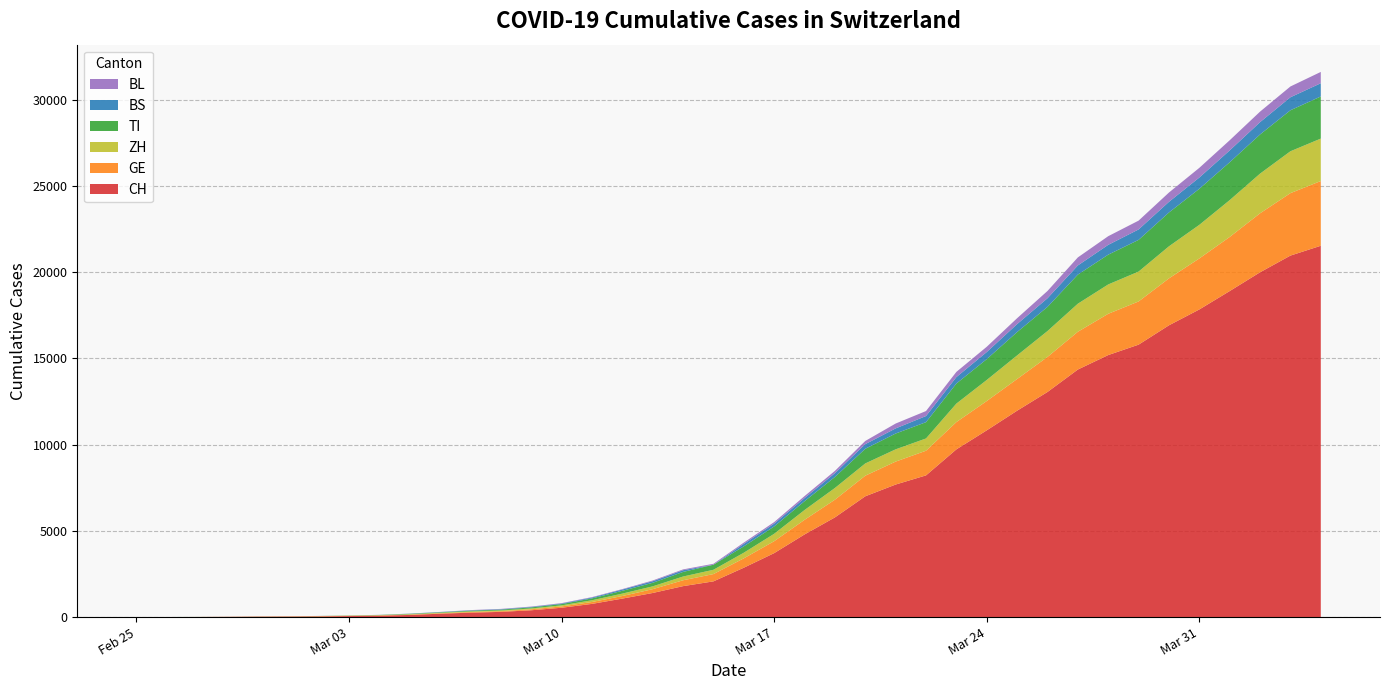

Reading left to right, extract all data points from this chart.

CH: 2020-02-25=0	2020-02-26=2	2020-02-27=6	2020-02-28=13	2020-02-29=23	2020-03-01=29	2020-03-02=40	2020-03-03=59	2020-03-04=83	2020-03-05=125	2020-03-06=197	2020-03-07=257	2020-03-08=303	2020-03-09=396	2020-03-10=542	2020-03-11=766	2020-03-12=1072	2020-03-13=1398	2020-03-14=1795	2020-03-15=2071	2020-03-16=2863	2020-03-17=3709	2020-03-18=4792	2020-03-19=5780	2020-03-20=7004	2020-03-21=7685	2020-03-22=8216	2020-03-23=9724	2020-03-24=10828	2020-03-25=11967	2020-03-26=13051	2020-03-27=14353	2020-03-28=15192	2020-03-29=15795	2020-03-30=16917	2020-03-31=17836	2020-04-01=18902	2020-04-02=19991	2020-04-03=20959	2020-04-04=21529
GE: 2020-02-25=0	2020-02-26=1	2020-02-27=1	2020-02-28=4	2020-02-29=8	2020-03-01=9	2020-03-02=10	2020-03-03=13	2020-03-04=14	2020-03-05=17	2020-03-06=25	2020-03-07=38	2020-03-08=40	2020-03-09=56	2020-03-10=76	2020-03-11=109	2020-03-12=150	2020-03-13=222	2020-03-14=340	2020-03-15=423	2020-03-16=544	2020-03-17=692	2020-03-18=848	2020-03-19=1027	2020-03-20=1194	2020-03-21=1331	2020-03-22=1430	2020-03-23=1582	2020-03-24=1699	2020-03-25=1837	2020-03-26=2033	2020-03-27=2190	2020-03-28=2393	2020-03-29=2505	2020-03-30=2721	2020-03-31=2958	2020-04-01=3137	2020-04-02=3420	2020-04-03=3621	2020-04-04=3753
ZH: 2020-02-25=0	2020-02-26=0	2020-02-27=2	2020-02-28=2	2020-02-29=6	2020-03-01=7	2020-03-02=10	2020-03-03=13	2020-03-04=15	2020-03-05=23	2020-03-06=29	2020-03-07=34	2020-03-08=40	2020-03-09=49	2020-03-10=62	2020-03-11=101	2020-03-12=140	2020-03-13=163	2020-03-14=218	2020-03-15=250	2020-03-16=326	2020-03-17=429	2020-03-18=568	2020-03-19=679	2020-03-20=711	2020-03-21=711	2020-03-22=711	2020-03-23=1073	2020-03-24=1221	2020-03-25=1368	2020-03-26=1500	2020-03-27=1627	2020-03-28=1701	2020-03-29=1733	2020-03-30=1859	2020-03-31=1947	2020-04-01=2136	2020-04-02=2300	2020-04-03=2428	2020-04-04=2461
TI: 2020-02-25=0	2020-02-26=1	2020-02-27=1	2020-02-28=1	2020-02-29=2	2020-03-01=2	2020-03-02=4	2020-03-03=8	2020-03-04=13	2020-03-05=25	2020-03-06=28	2020-03-07=41	2020-03-08=49	2020-03-09=61	2020-03-10=75	2020-03-11=108	2020-03-12=163	2020-03-13=206	2020-03-14=265	2020-03-15=293	2020-03-16=368	2020-03-17=426	2020-03-18=511	2020-03-19=638	2020-03-20=849	2020-03-21=916	2020-03-22=945	2020-03-23=1162	2020-03-24=1209	2020-03-25=1354	2020-03-26=1401	2020-03-27=1688	2020-03-28=1727	2020-03-29=1837	2020-03-30=1962	2020-03-31=2091	2020-04-01=2195	2020-04-02=2271	2020-04-03=2377	2020-04-04=2442
BS: 2020-02-25=0	2020-02-26=0	2020-02-27=1	2020-02-28=1	2020-02-29=1	2020-03-01=1	2020-03-02=1	2020-03-03=3	2020-03-04=3	2020-03-05=8	2020-03-06=15	2020-03-07=21	2020-03-08=24	2020-03-09=28	2020-03-10=33	2020-03-11=49	2020-03-12=73	2020-03-13=92	2020-03-14=100	2020-03-15=0	2020-03-16=143	2020-03-17=164	2020-03-18=181	2020-03-19=220	2020-03-20=270	2020-03-21=297	2020-03-22=356	2020-03-23=374	2020-03-24=410	2020-03-25=462	2020-03-26=501	2020-03-27=530	2020-03-28=569	2020-03-29=605	2020-03-30=617	2020-03-31=653	2020-04-01=687	2020-04-02=714	2020-04-03=754	2020-04-04=767
BL: 2020-02-25=0	2020-02-26=0	2020-02-27=0	2020-02-28=1	2020-02-29=2	2020-03-01=2	2020-03-02=2	2020-03-03=2	2020-03-04=2	2020-03-05=6	2020-03-06=6	2020-03-07=15	2020-03-08=19	2020-03-09=20	2020-03-10=22	2020-03-11=26	2020-03-12=26	2020-03-13=42	2020-03-14=47	2020-03-15=54	2020-03-16=76	2020-03-17=89	2020-03-18=116	2020-03-19=134	2020-03-20=184	2020-03-21=282	2020-03-22=289	2020-03-23=302	2020-03-24=306	2020-03-25=341	2020-03-26=422	2020-03-27=466	2020-03-28=502	2020-03-29=511	2020-03-30=539	2020-03-31=561	2020-04-01=588	2020-04-02=610	2020-04-03=625	2020-04-04=656